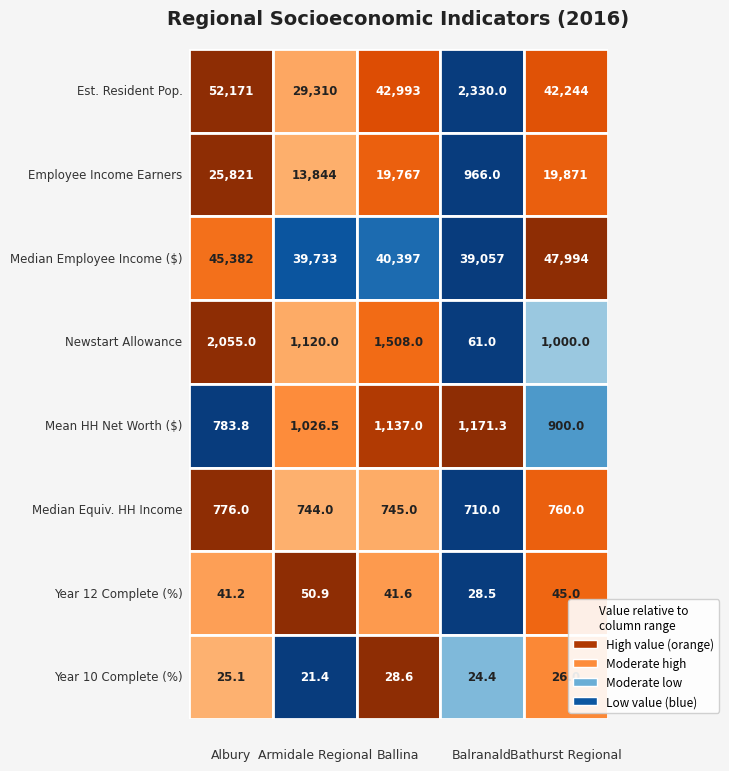

What value does the Balranald series have at Balranald?

61.0